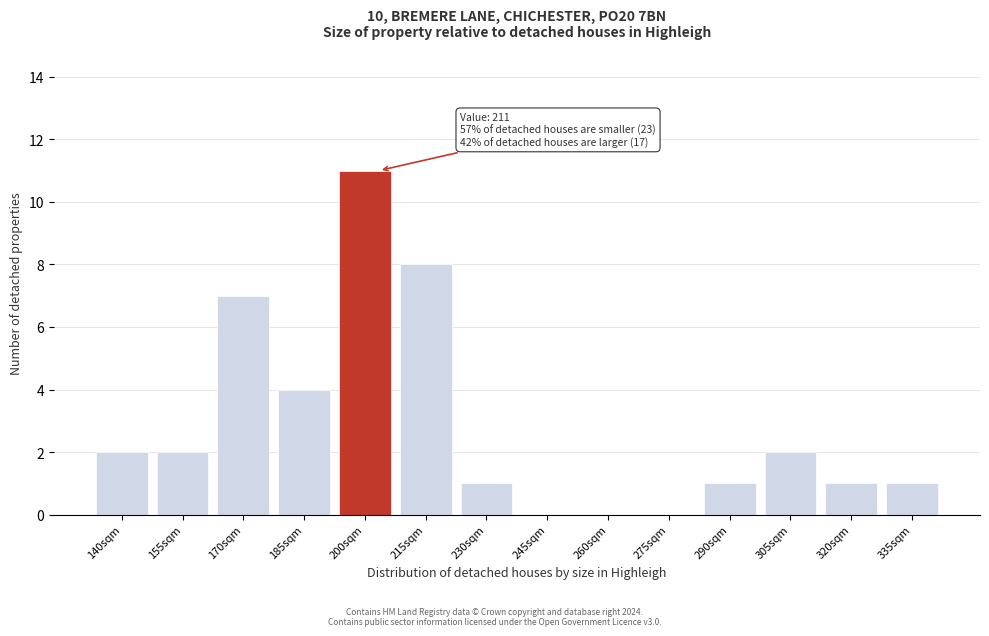

Reading left to right, transcribe all the data shown in this chart.

140sqm=2	155sqm=2	170sqm=7	185sqm=4	200sqm=11	215sqm=8	230sqm=1	245sqm=0	260sqm=0	275sqm=0	290sqm=1	305sqm=2	320sqm=1	335sqm=1